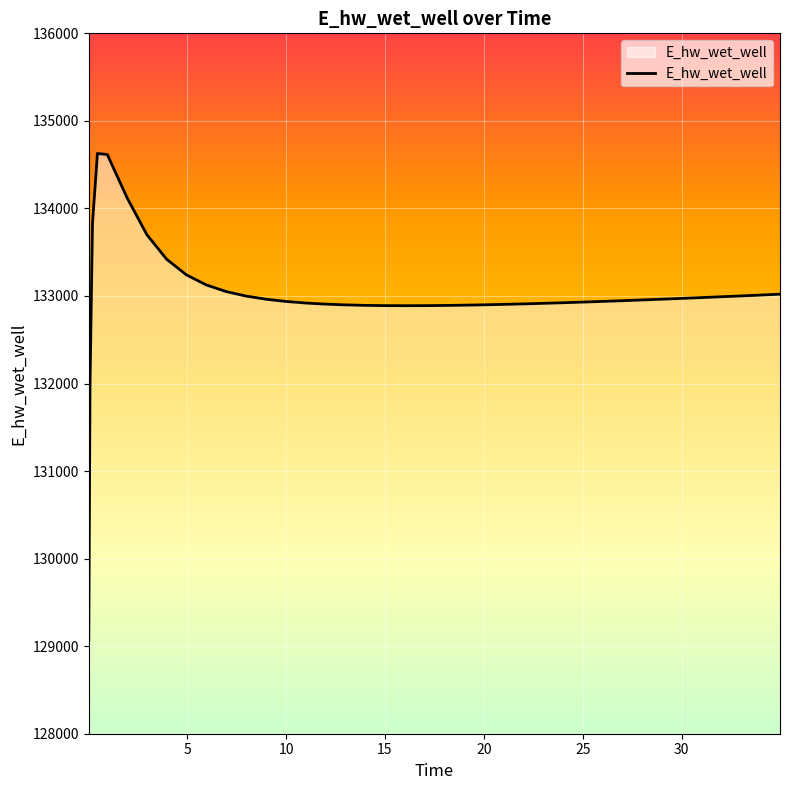

What is the maximum value shown in the chart?

134628.0